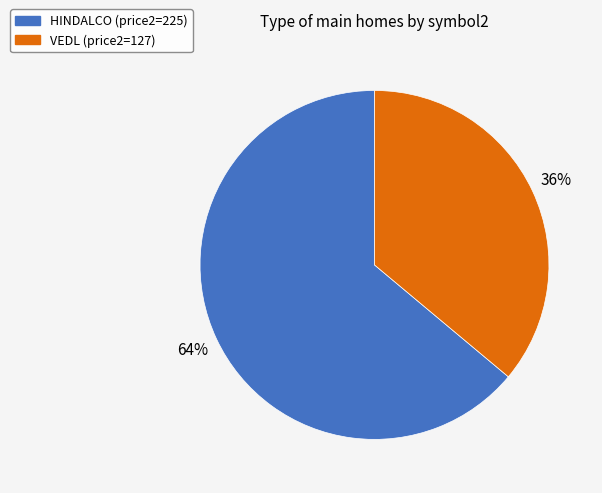

Combined, do VEDL and HINDALCO account for over 50%?

Yes